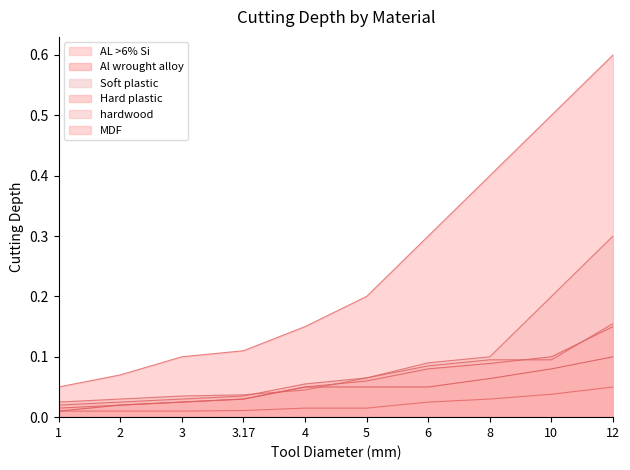

Between 4 and 5, which series saw the biggest shift?

MDF